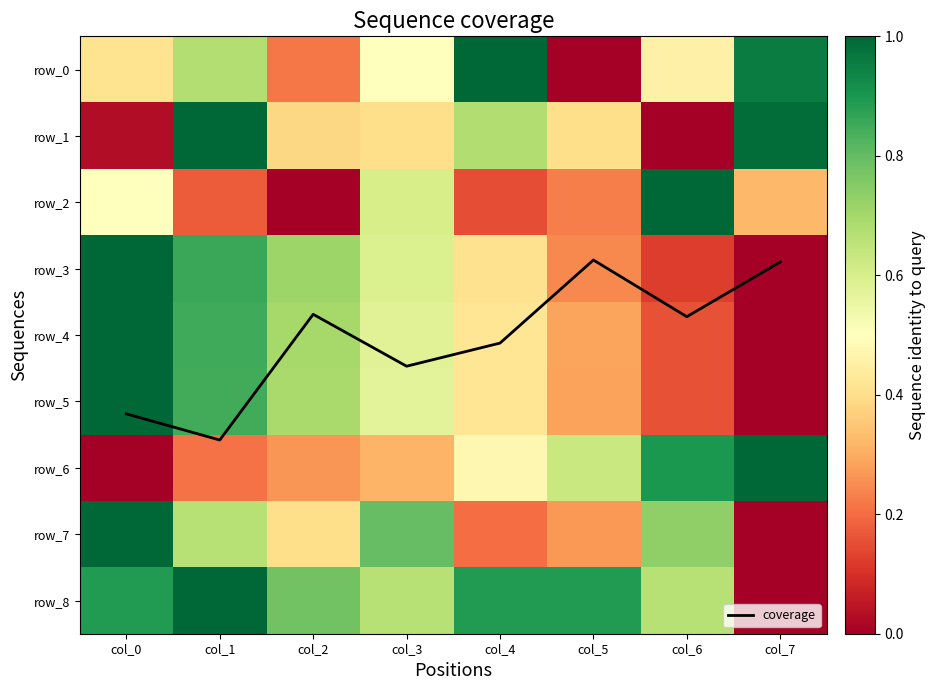

The value of row_1 at col_4 is 1.1. True or false?

False